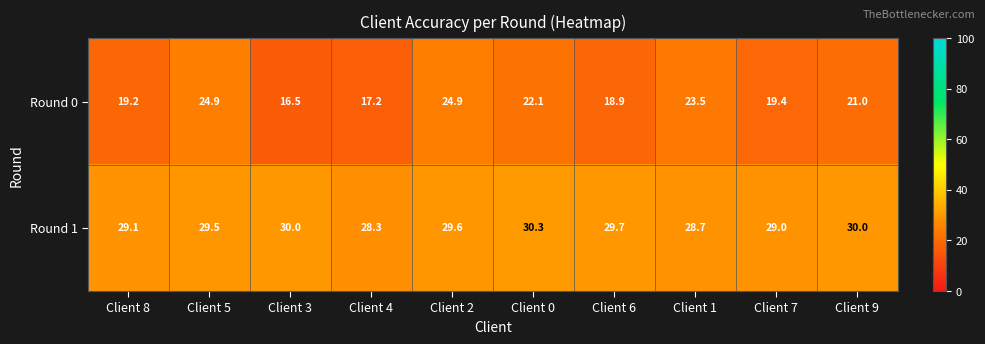

Rank the series at Client 6 from lowest to highest value.

Round 0, Round 1